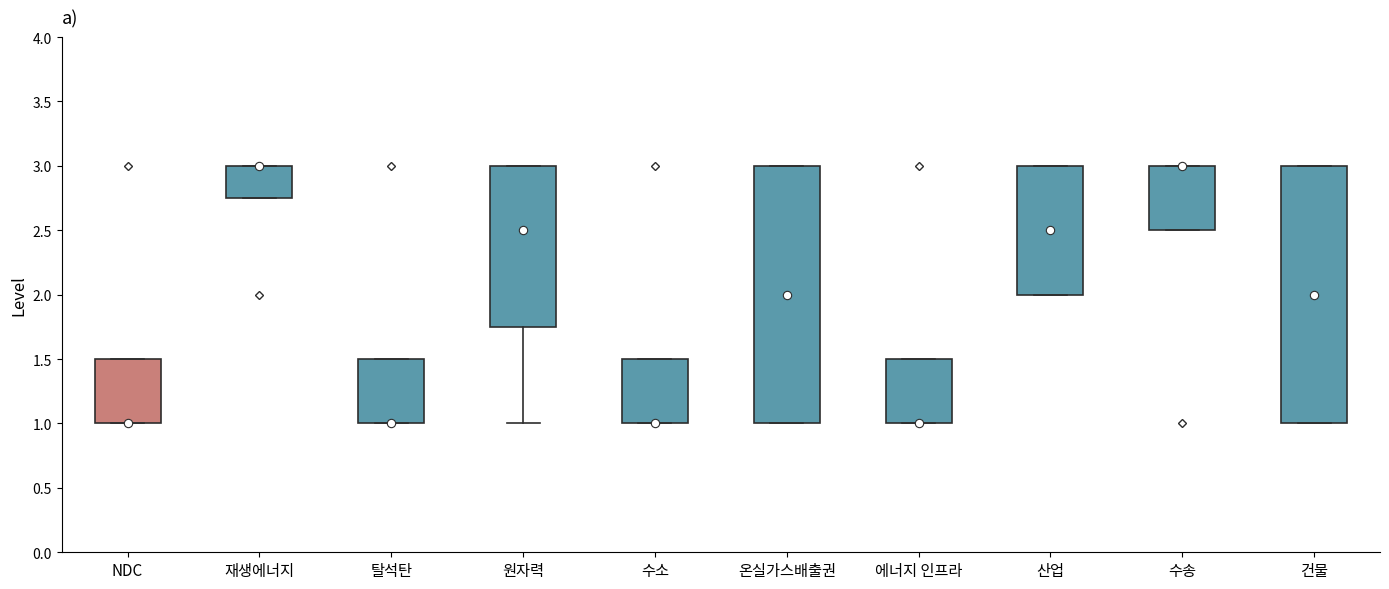

Where is the upper edge of the box for NDC on the y-axis? The values are not printed on the chart, so give them approximately, as read against the axis.

1.50